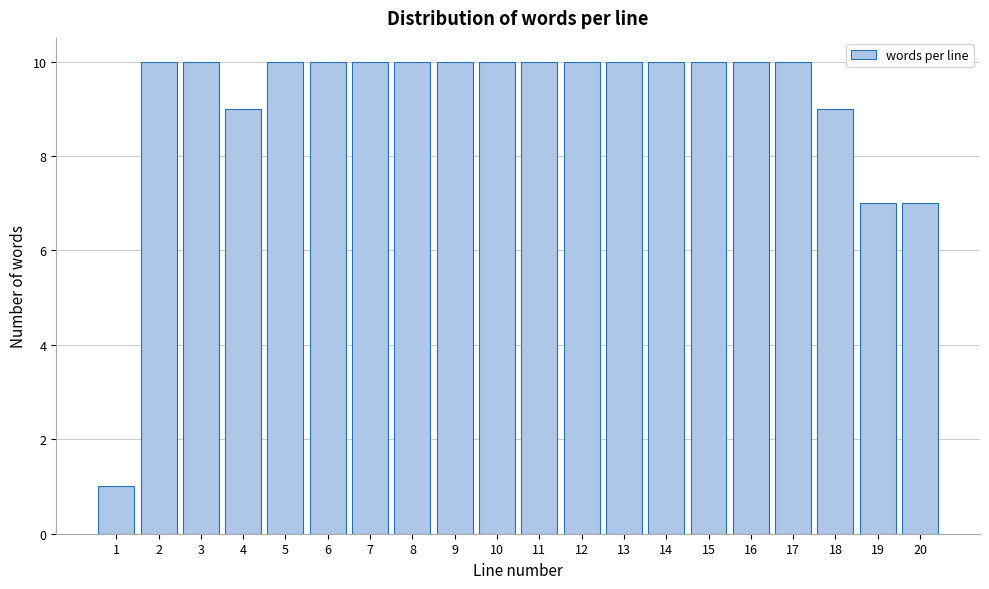

Reading left to right, list all the values displayed in this chart.

1	10	10	9	10	10	10	10	10	10	10	10	10	10	10	10	10	9	7	7